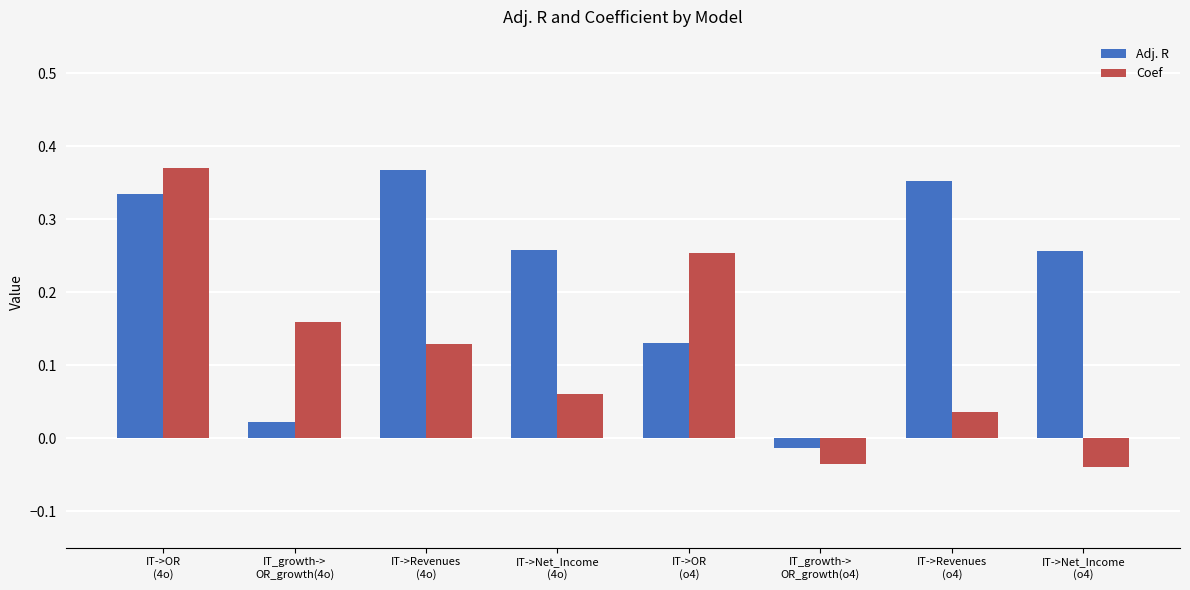

At how many categories does at least one series exceed 0?

7